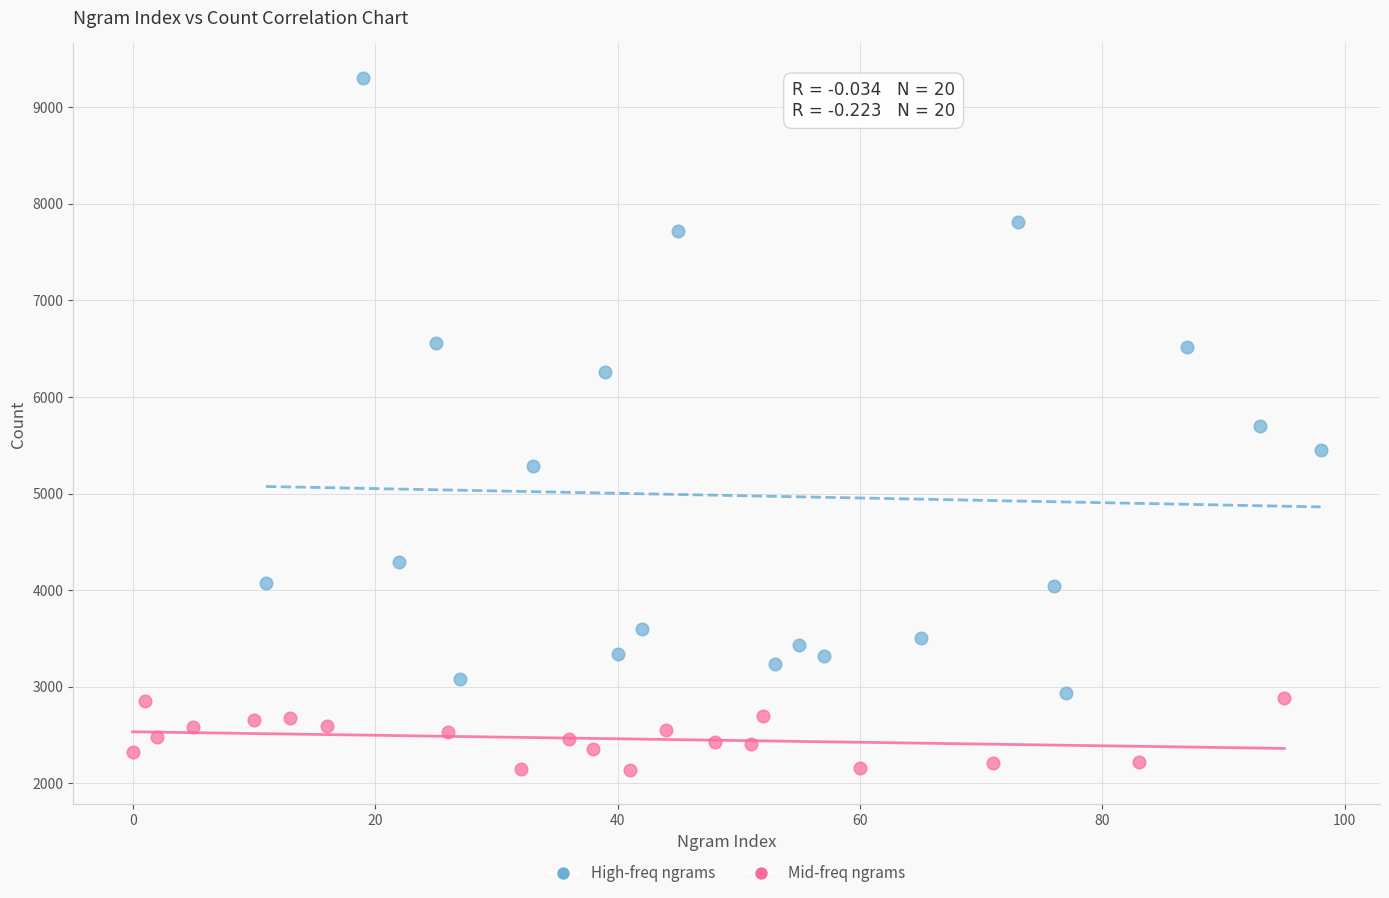

Which series has the widest spread of Y values?

High-freq ngrams